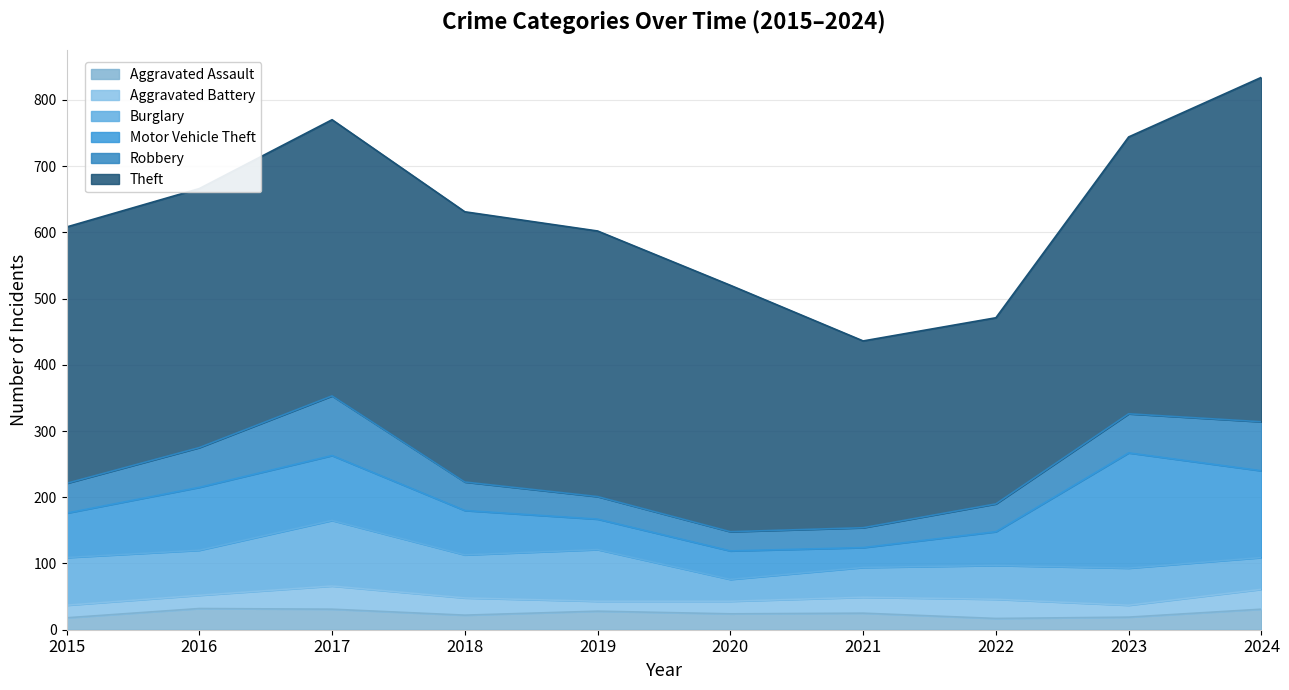

What is the difference between the maximum and second lowest values in the Burglary series?

54